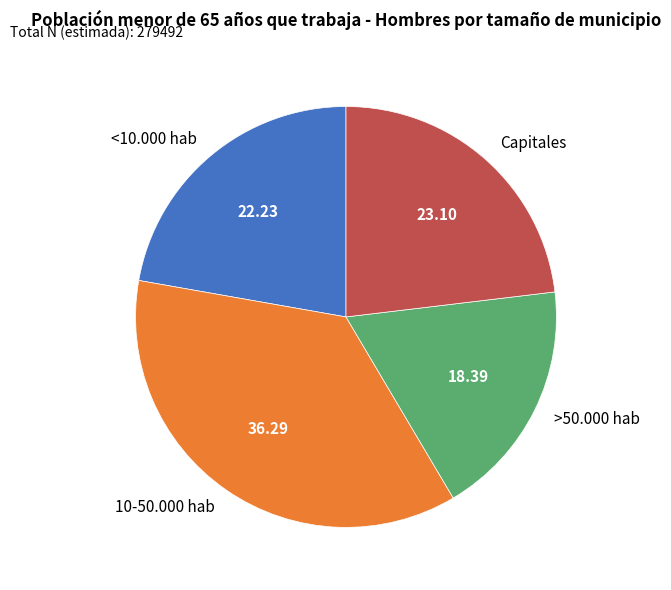

Does Capitales represent more than half of the total?

No